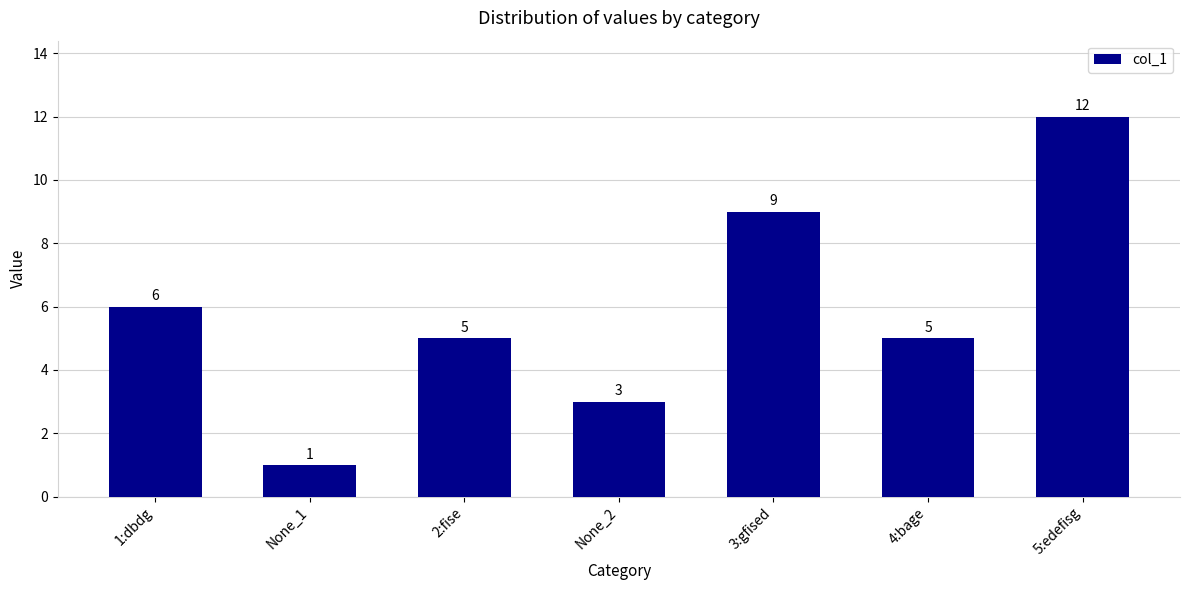

What is the value of the 6th bar from the left?

5